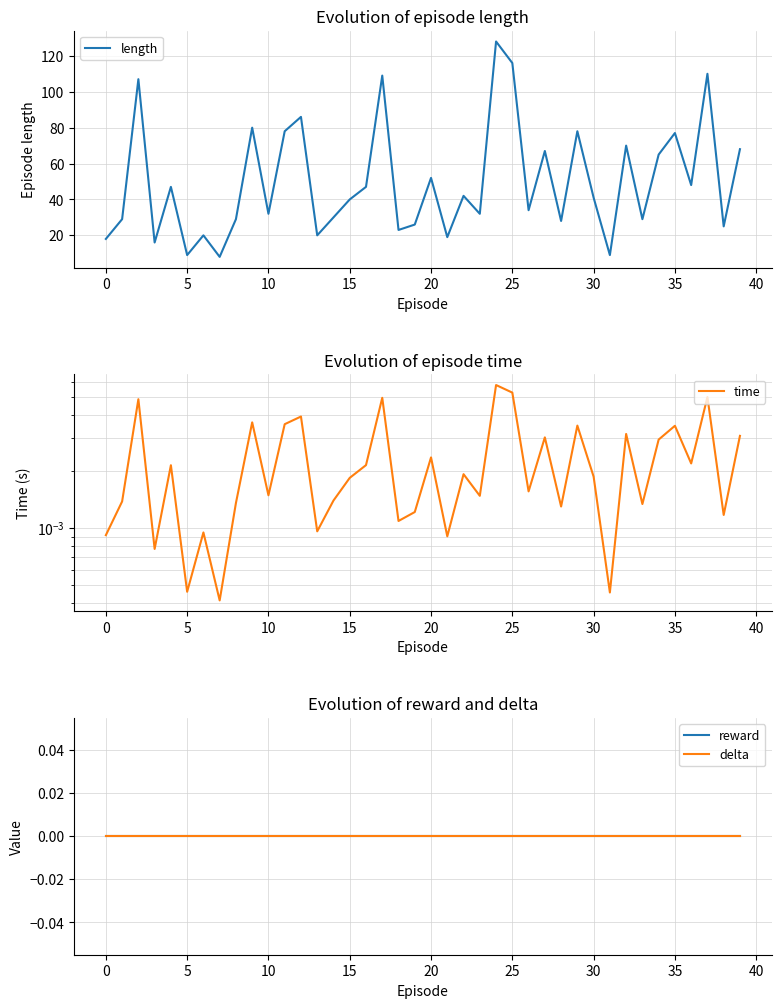

The value of length at 10 is 32. True or false?

True